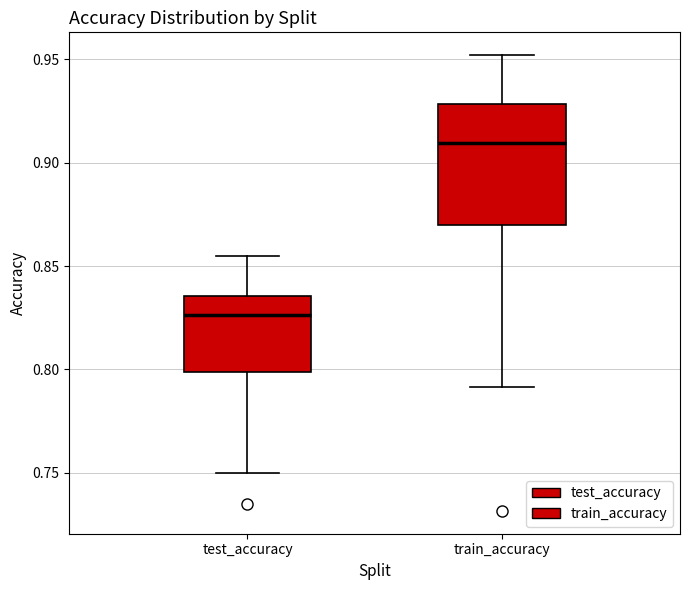

Which box has the lowest median line?

test_accuracy